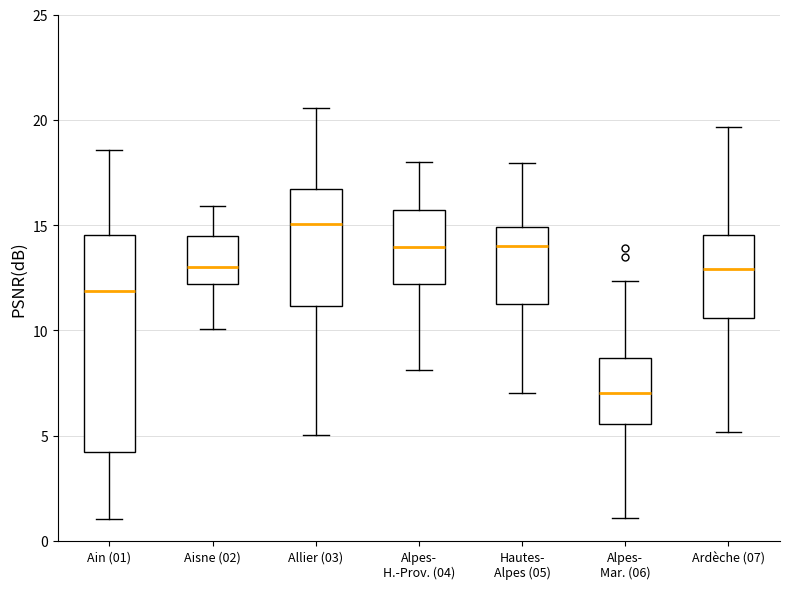

Reading left to right, read every box against the y-axis: the position of its median line, the range the box covers, and the ends of its whiskers. The values are not printed on the chart, so give them approximately, as read against the axis.

Ain (01): median 12.0, box 4.0 to 14.5, whiskers 1.0 to 18.5
Aisne (02): median 13.0, box 12.0 to 14.5, whiskers 10.0 to 16.0
Allier (03): median 15.0, box 11.0 to 16.5, whiskers 5.0 to 20.5
Alpes- H.-Prov. (04): median 14.0, box 12.0 to 15.5, whiskers 8.0 to 18.0
Hautes- Alpes (05): median 14.0, box 11.5 to 15.0, whiskers 7.0 to 18.0
Alpes- Mar. (06): median 7.0, box 5.5 to 8.5, whiskers 1.0 to 12.5
Ardèche (07): median 13.0, box 10.5 to 14.5, whiskers 5.0 to 19.5